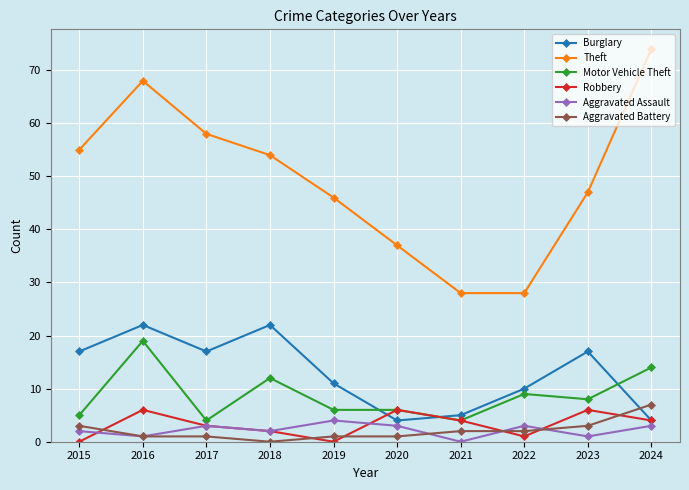

What is the sum of the Motor Vehicle Theft values at 2015 and 2022?

14